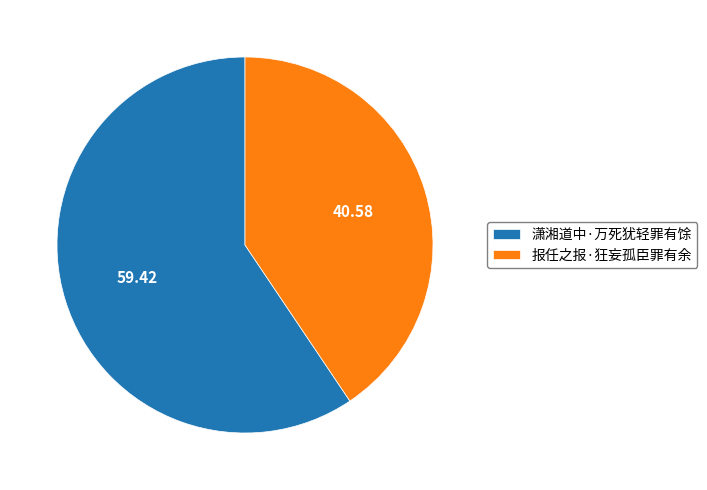

Rank the categories by value from highest to lowest.

潇湘道中·万死犹轻罪有馀, 报任之报·狂妄孤臣罪有余